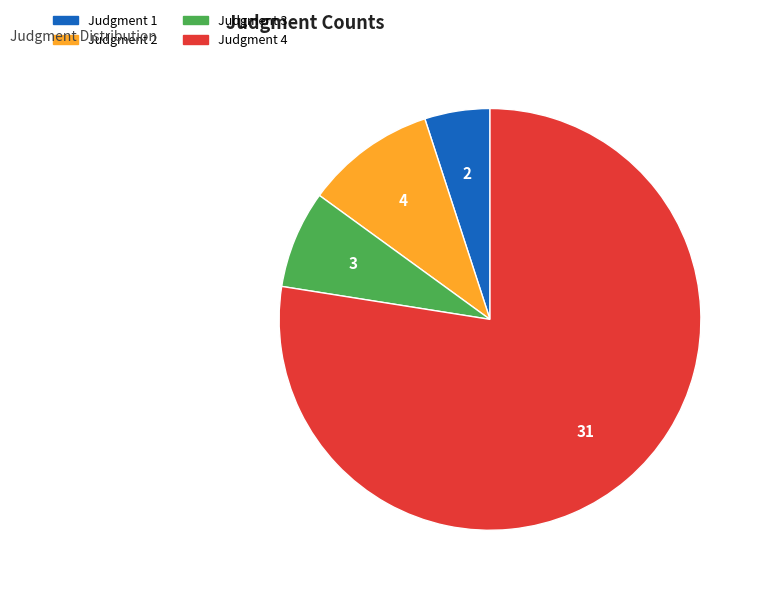

How many segments does this pie chart have?

4